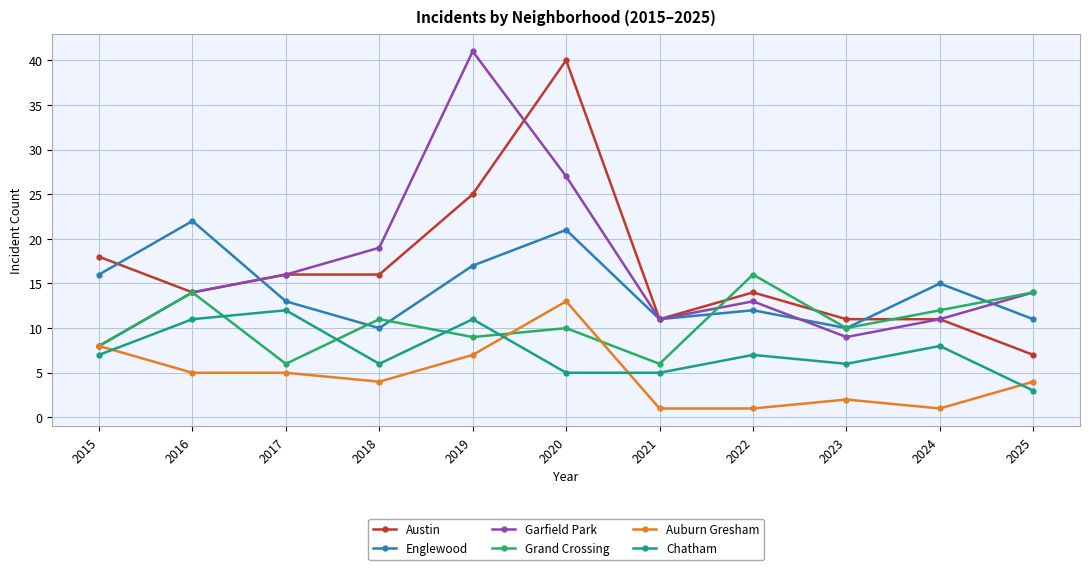

How many series are shown in this chart?

6